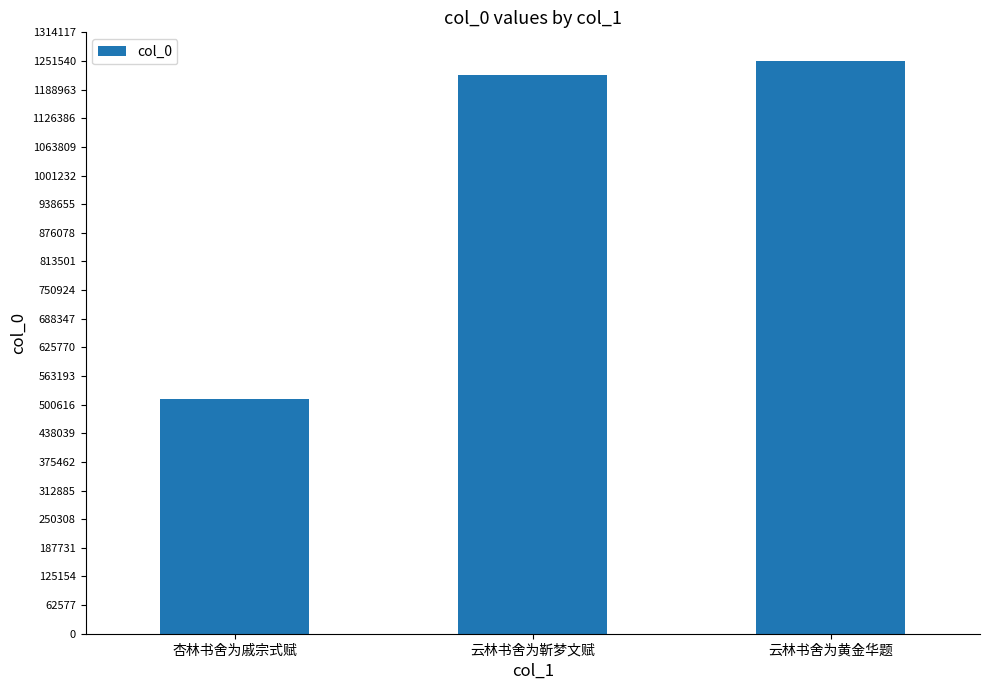

Does the chart contain any negative values?

No